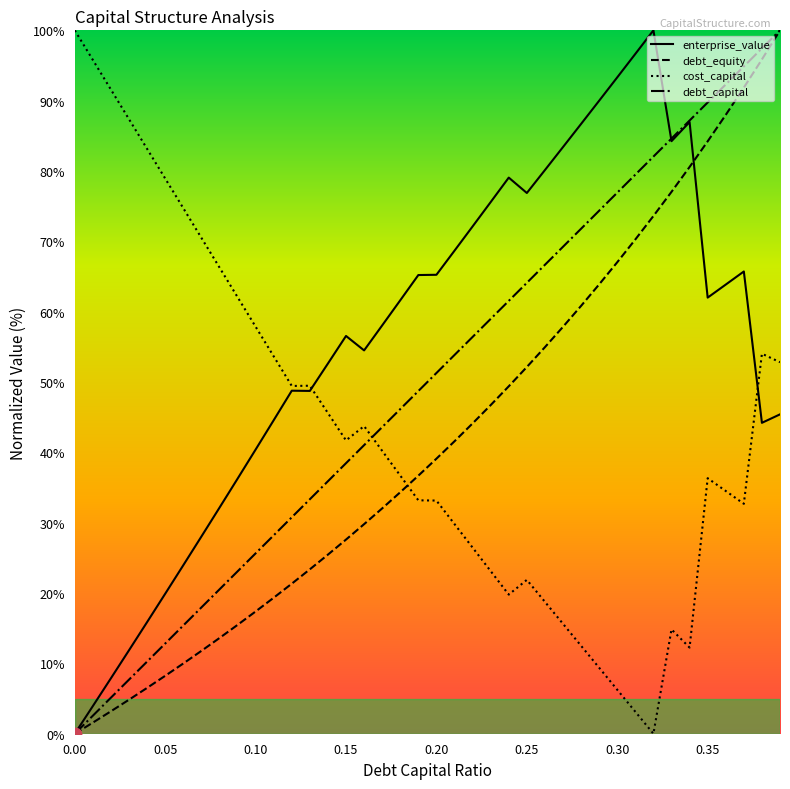

What are all the series names shown in the legend?

enterprise_value, debt_equity, cost_capital, debt_capital